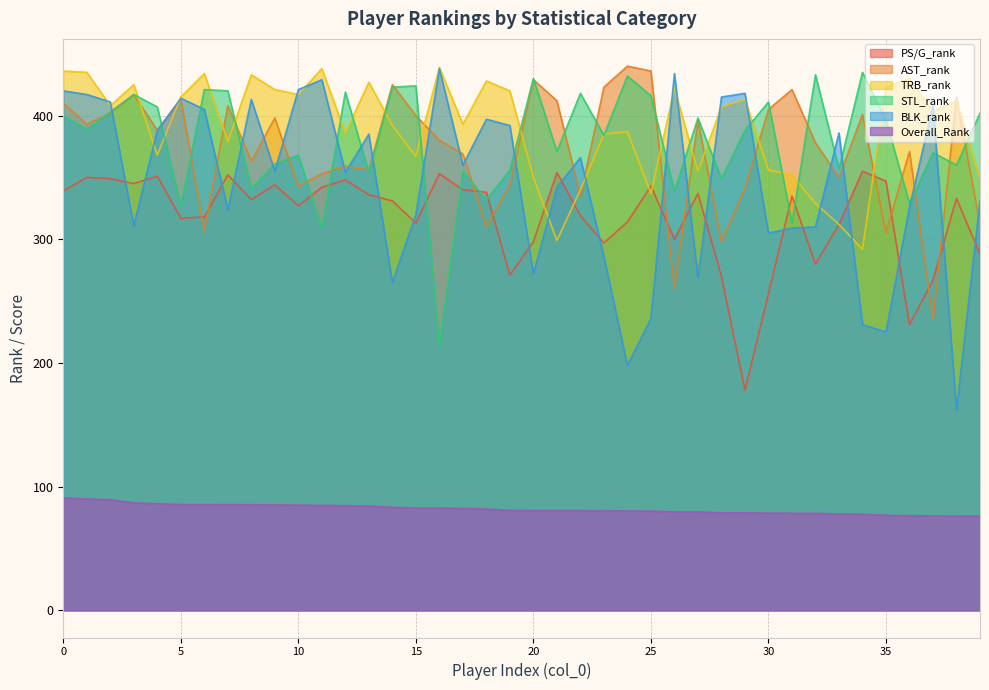

Which series has the largest total across all categories?

TRB_rank